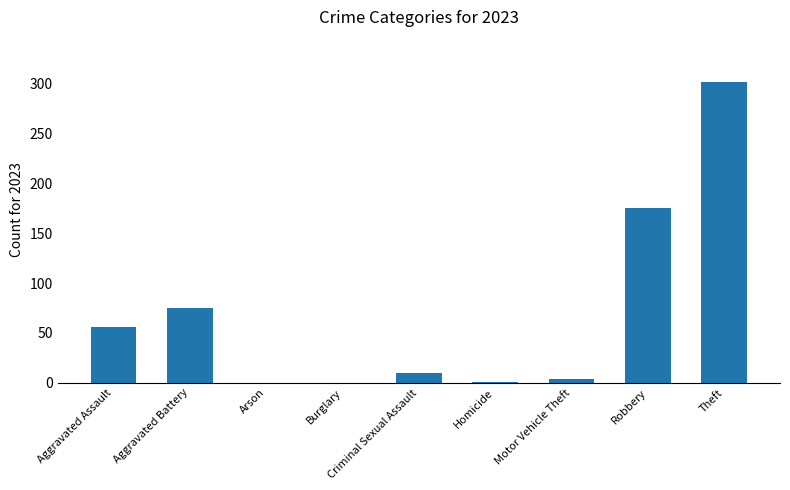

The value at Robbery is 98. True or false?

False